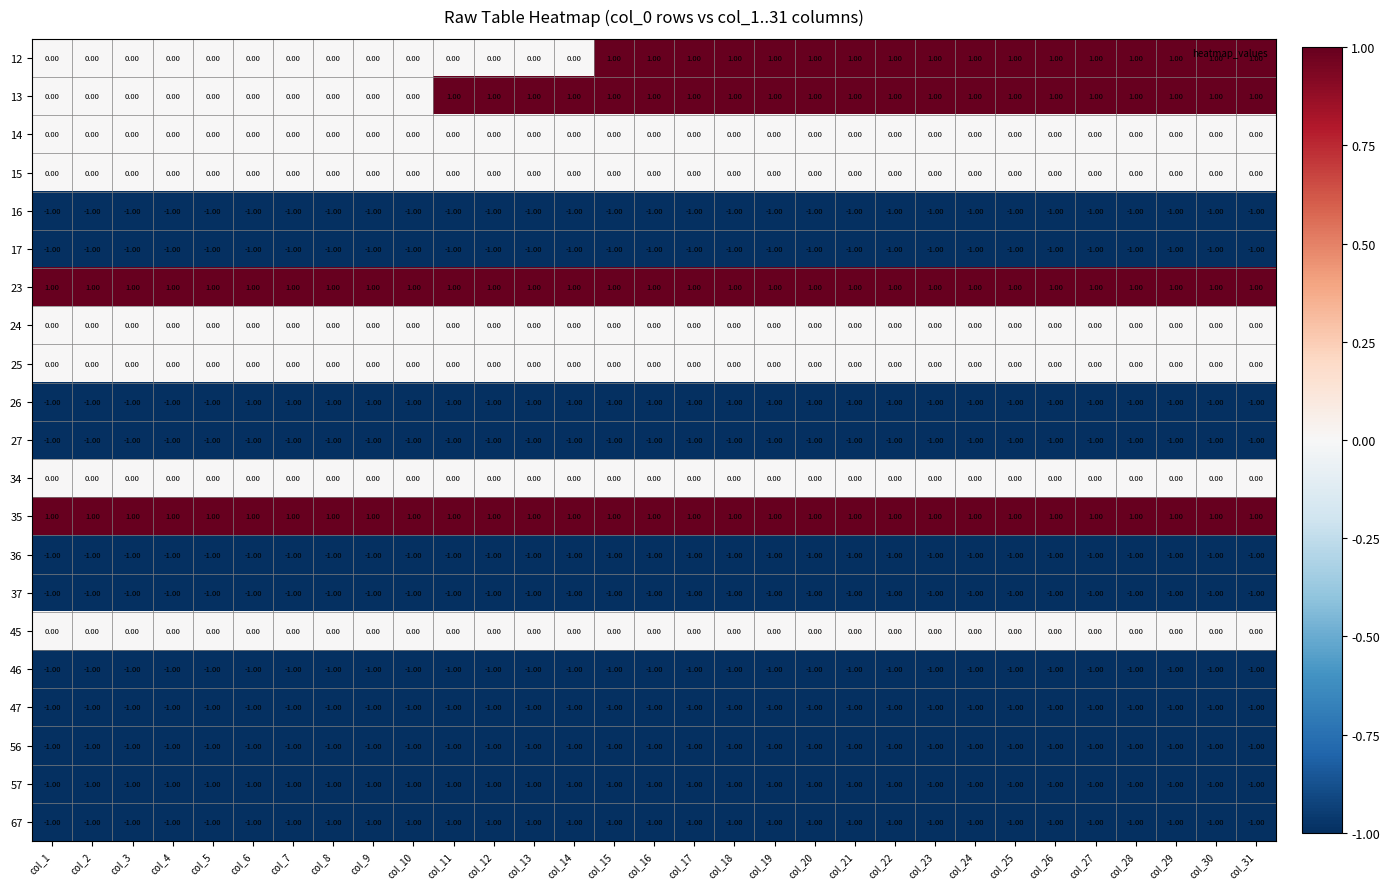

Is the value of 56 at col_17 greater than the value of 15 at col_3?

No